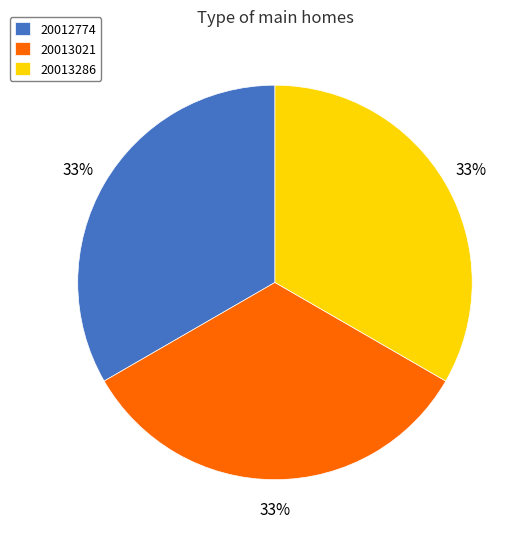

Is it true that 20013286 is 33% of the pie?

True